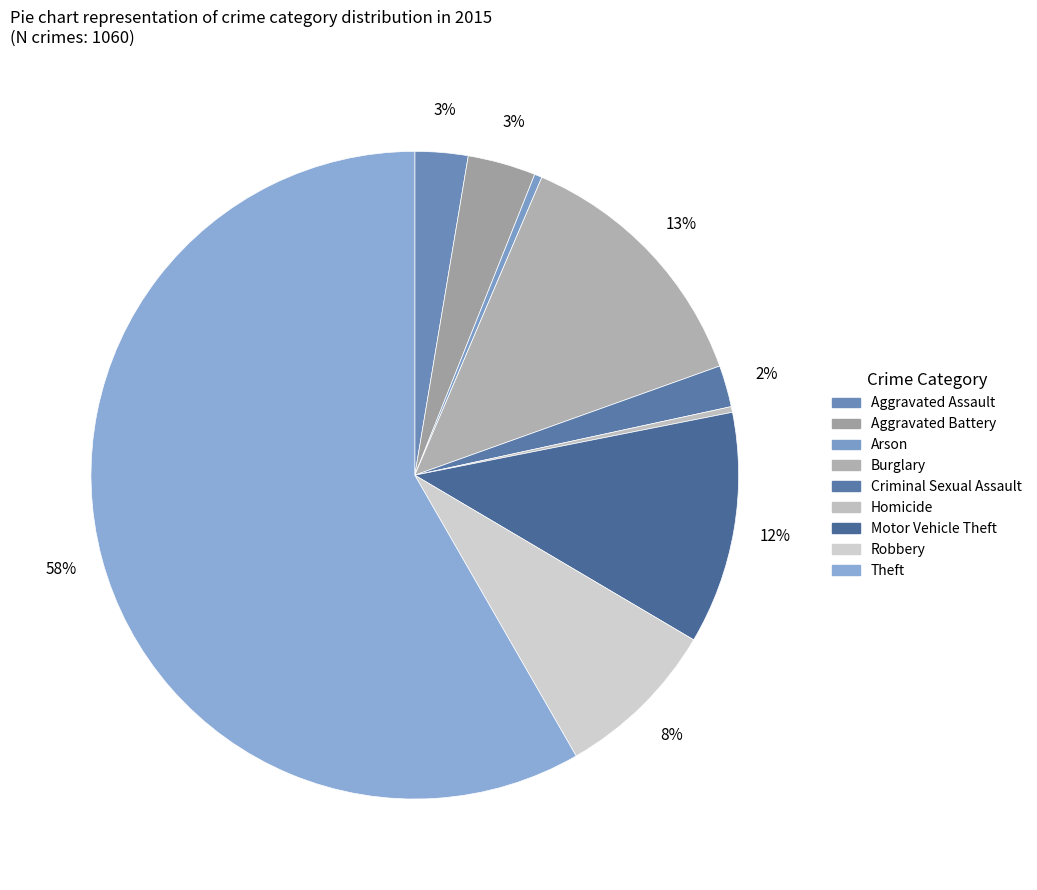

Is the sum of Aggravated Battery and Aggravated Assault greater than half?

No